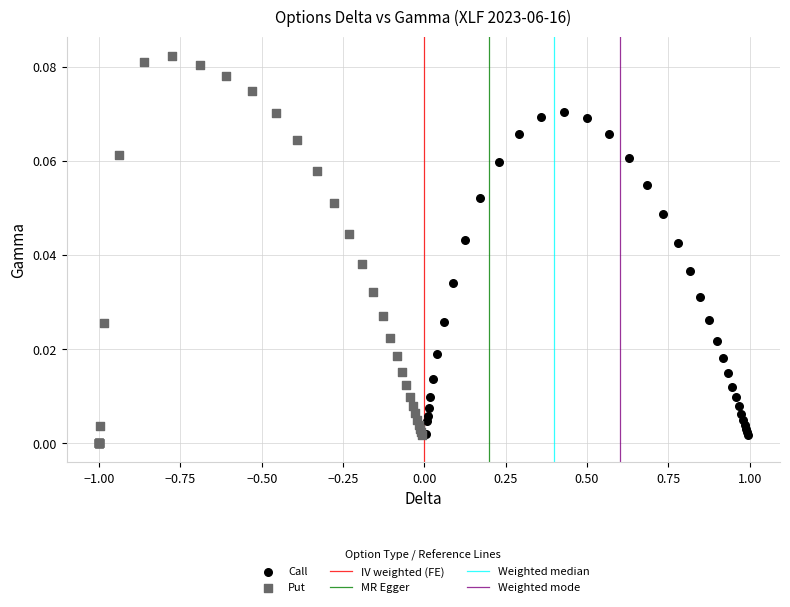

Which series has the widest spread of Y values?

Put